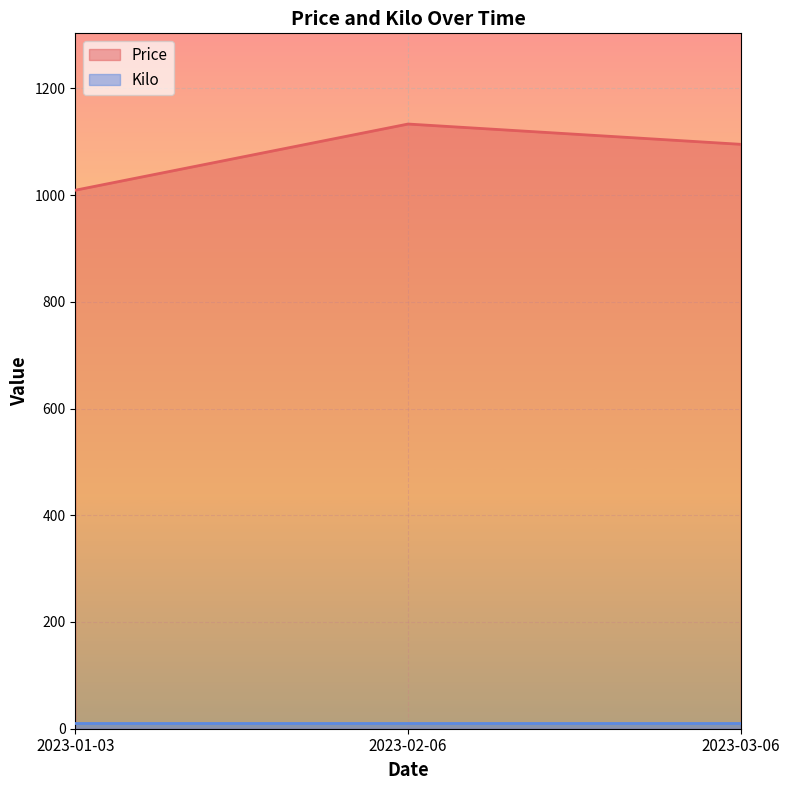

Which label corresponds to the smallest value in the chart?

2023-01-03